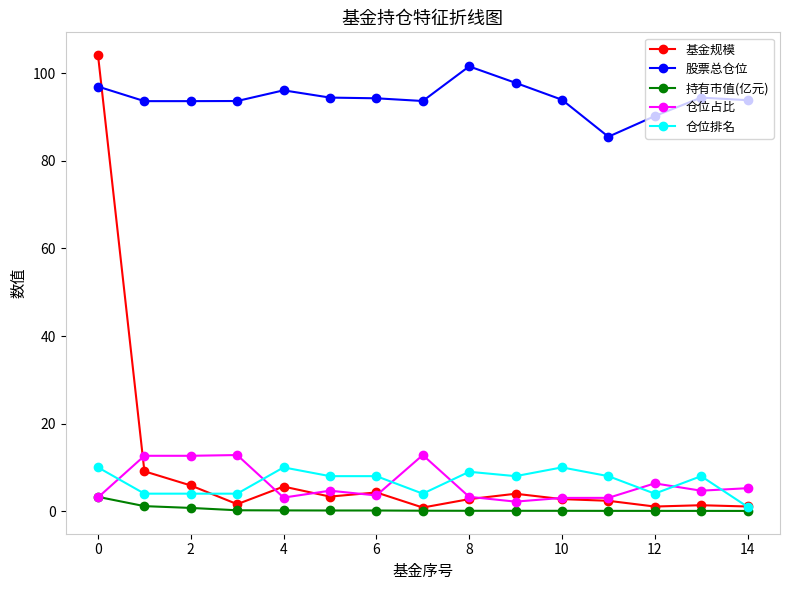

True or false: 仓位排名 has more than 0 points higher than both neighbors.

True